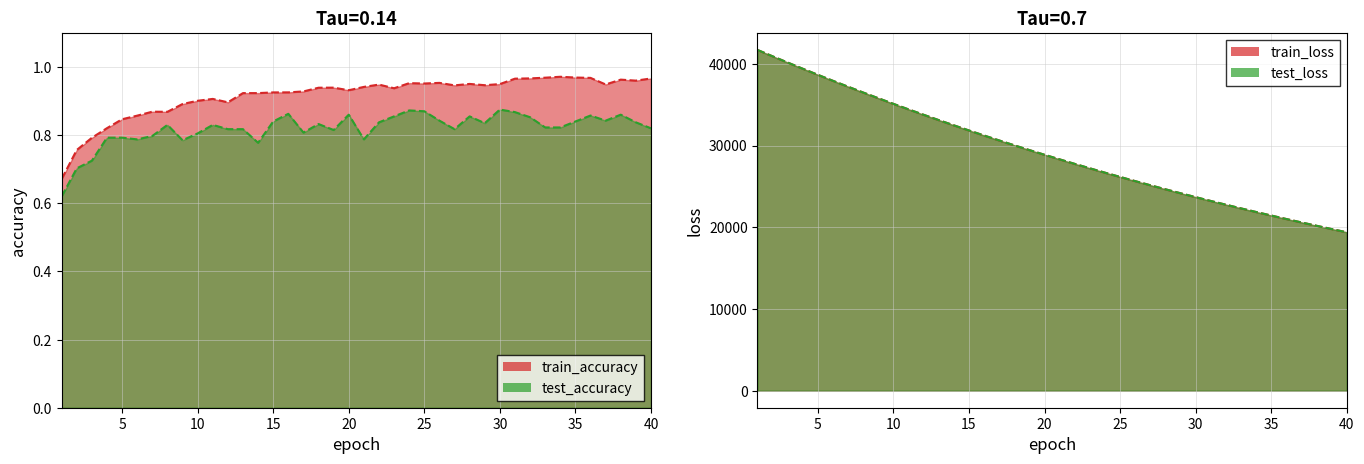

Rank the series by their maximum value, from lowest to highest.

test_accuracy, train_accuracy, train_loss, test_loss